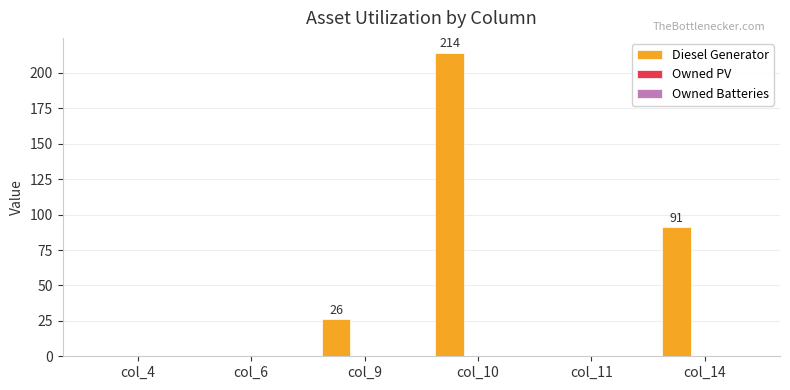

Count the number of data series in this chart.

1